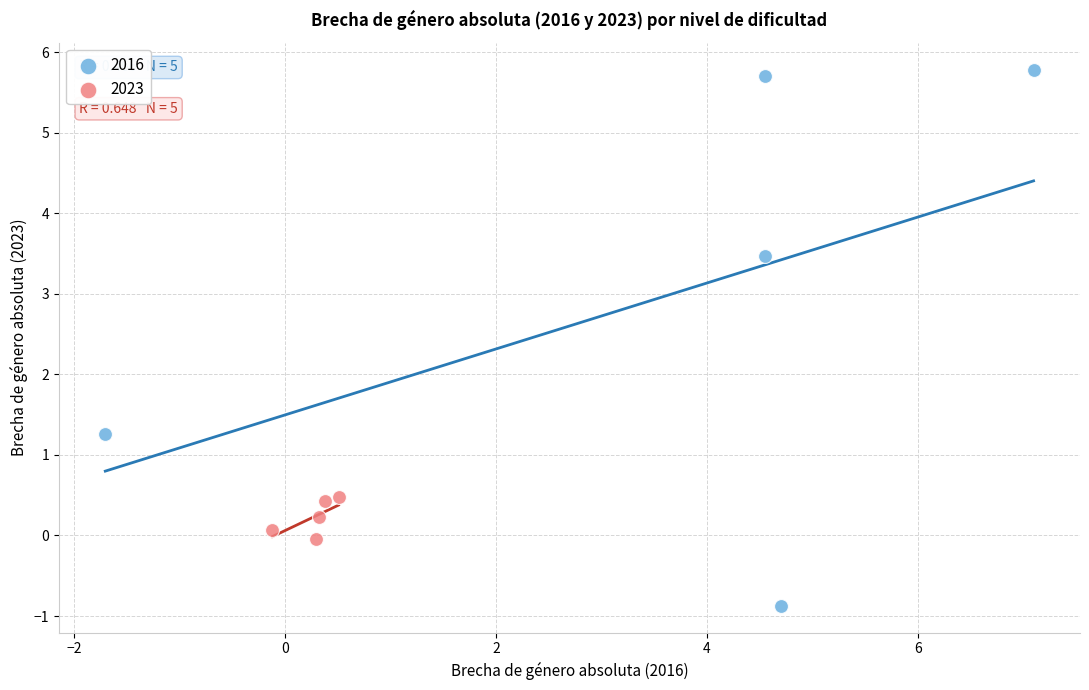

Which series reaches the minimum Y coordinate?

2016